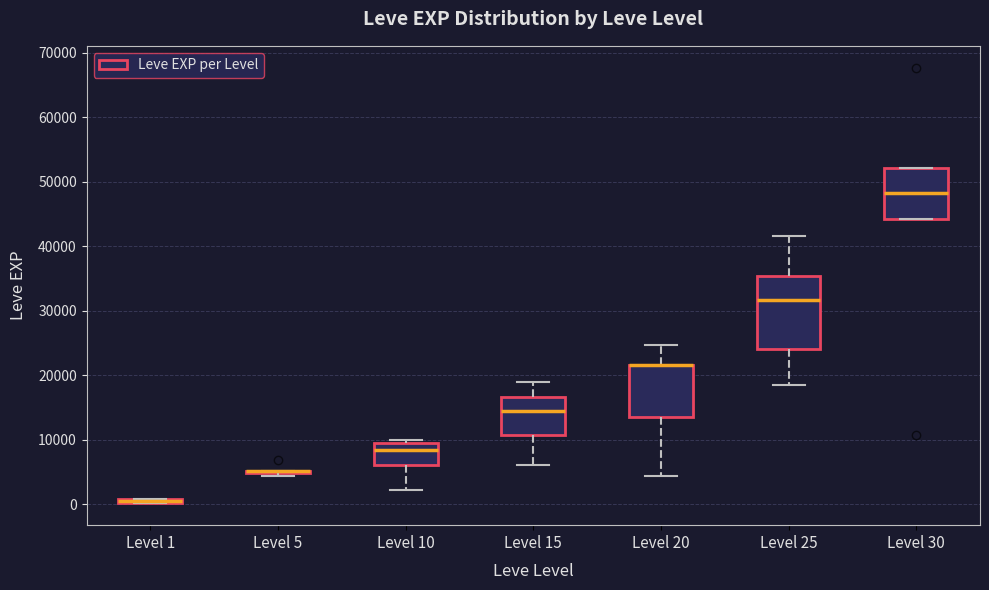

Which box is the tallest, from its lower edge to its upper edge?

Level 25